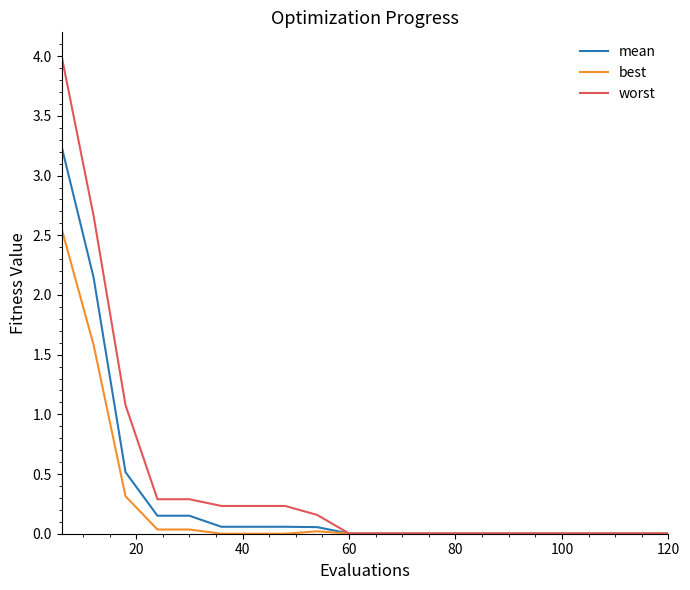

List the series in order of their peak value, highest first.

worst, mean, best